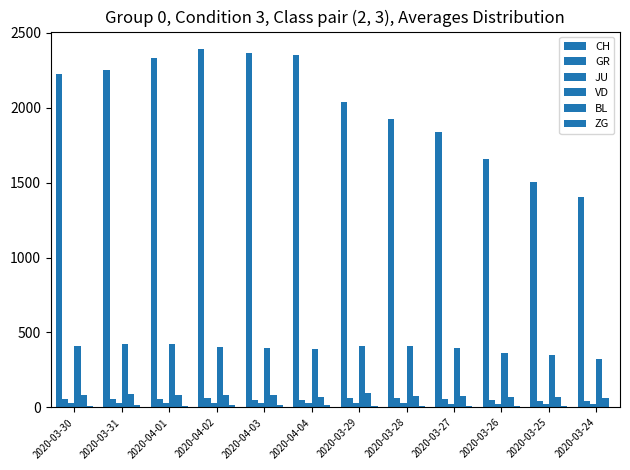

How many data points does each series have?

12